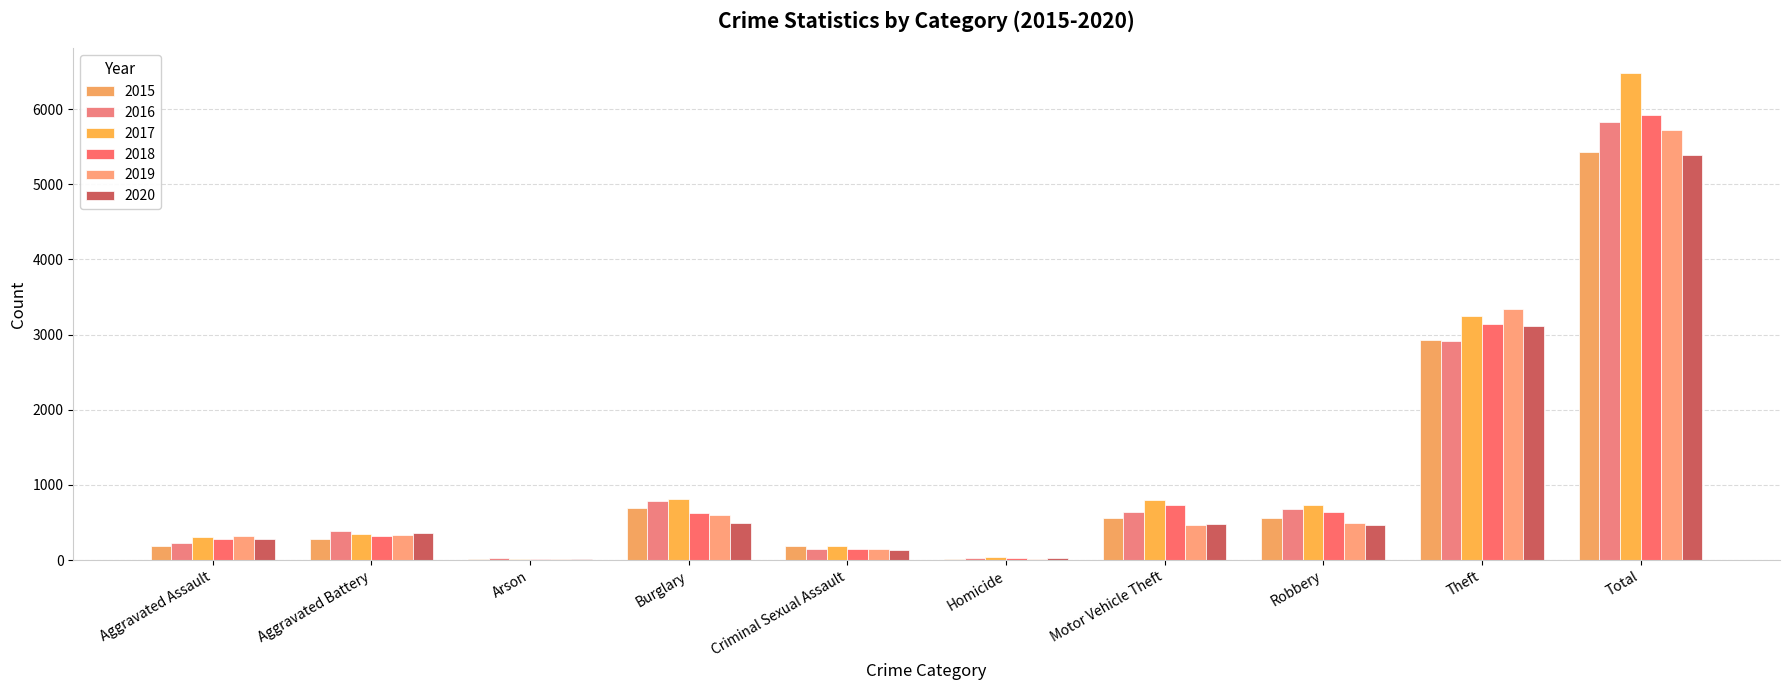

How many distinct data groups are displayed?

6